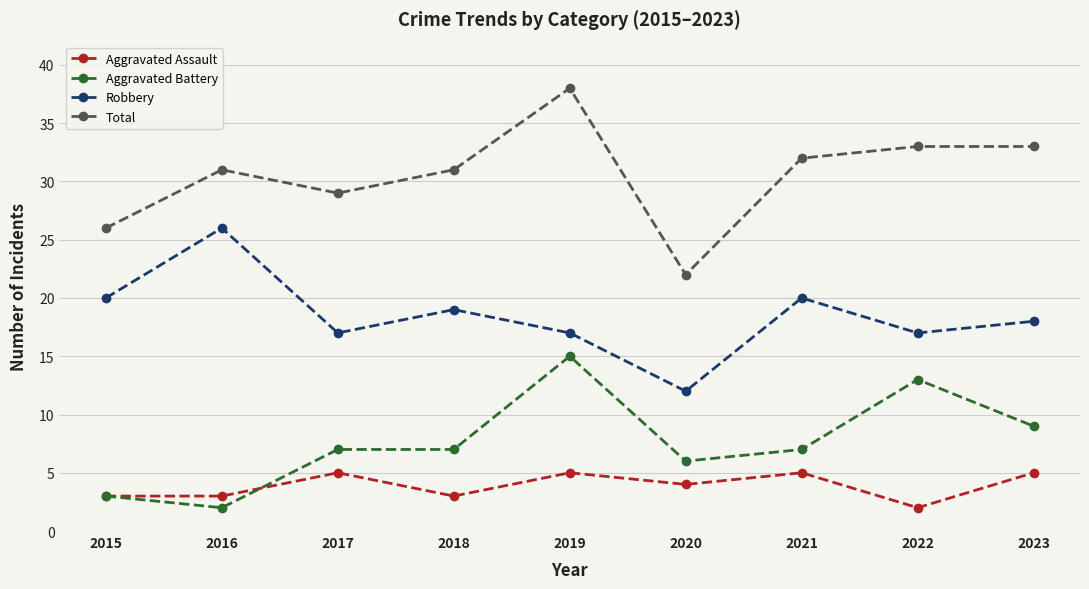

How many data points does each series have?

9